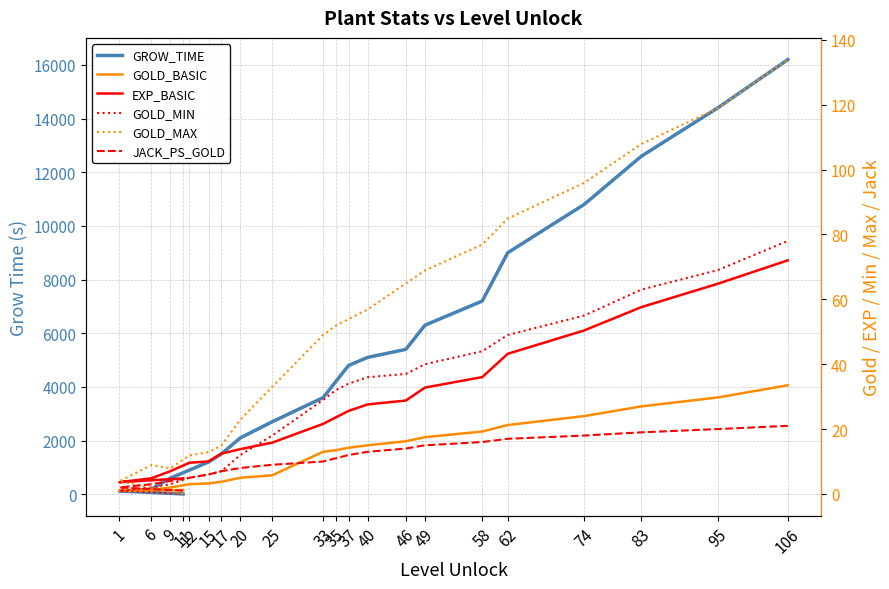

Reading left to right, transcribe all the data shown in this chart.

GROW_TIME: 11=10.0	1=120.0	6=180.0	9=600.0	12=900.0	15=1200.0	17=1500.0	20=2100.0	25=2700.0	33=3600.0	35=4200.0	37=4800.0	40=5100.0	46=5400.0	49=6300.0	58=7200.0	62=9000.0	74=10800.0	83=12600.0	95=14400.0	106=16200.0
GOLD_BASIC: 11=1.2	1=1.0	6=1.2	9=2.0	12=3.0	15=3.2	17=3.8	20=5.0	25=5.8	33=13.0	35=13.5	37=14.2	40=15.0	46=16.2	49=17.5	58=19.2	62=21.2	74=24.0	83=27.0	95=29.8	106=33.5
EXP_BASIC: 11=4.8	1=3.6	6=4.8	9=7.0	12=9.6	15=10.0	17=12.4	20=13.8	25=15.8	33=21.6	35=23.6	37=25.6	40=27.6	46=28.8	49=32.8	58=36.0	62=43.2	74=50.4	83=57.6	95=64.8	106=72.0
GOLD_MIN: 11=0.0	1=1.0	6=2.0	9=3.0	12=5.0	15=6.0	17=7.0	20=12.0	25=18.0	33=29.0	35=32.0	37=34.0	40=36.0	46=37.0	49=40.0	58=44.0	62=49.0	74=55.0	83=63.0	95=69.0	106=78.0
GOLD_MAX: 11=0.0	1=3.9	6=8.9	9=7.9	12=11.9	15=12.9	17=14.9	20=22.9	25=33.0	33=49.0	35=51.9	37=53.9	40=56.9	46=64.9	49=68.9	58=76.9	62=84.9	74=95.9	83=107.9	95=118.9	106=133.9
JACK_PS_GOLD: 11=1.0	1=2.0	6=3.0	9=4.0	12=5.0	15=6.0	17=7.0	20=8.0	25=9.0	33=10.0	35=11.0	37=12.0	40=13.0	46=14.0	49=15.0	58=16.0	62=17.0	74=18.0	83=19.0	95=20.0	106=21.0